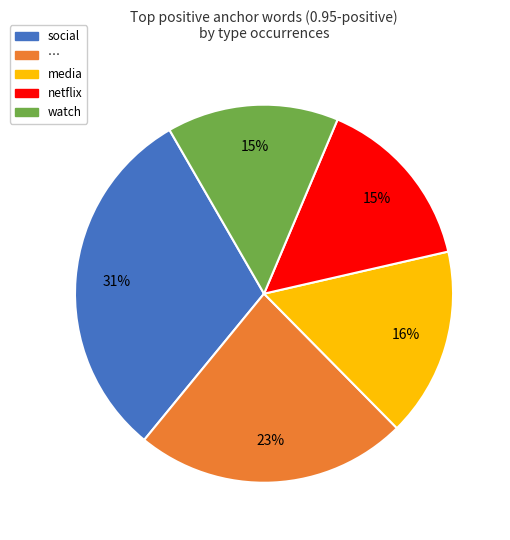

To the nearest percent, what percentage of the pie is social?

31%